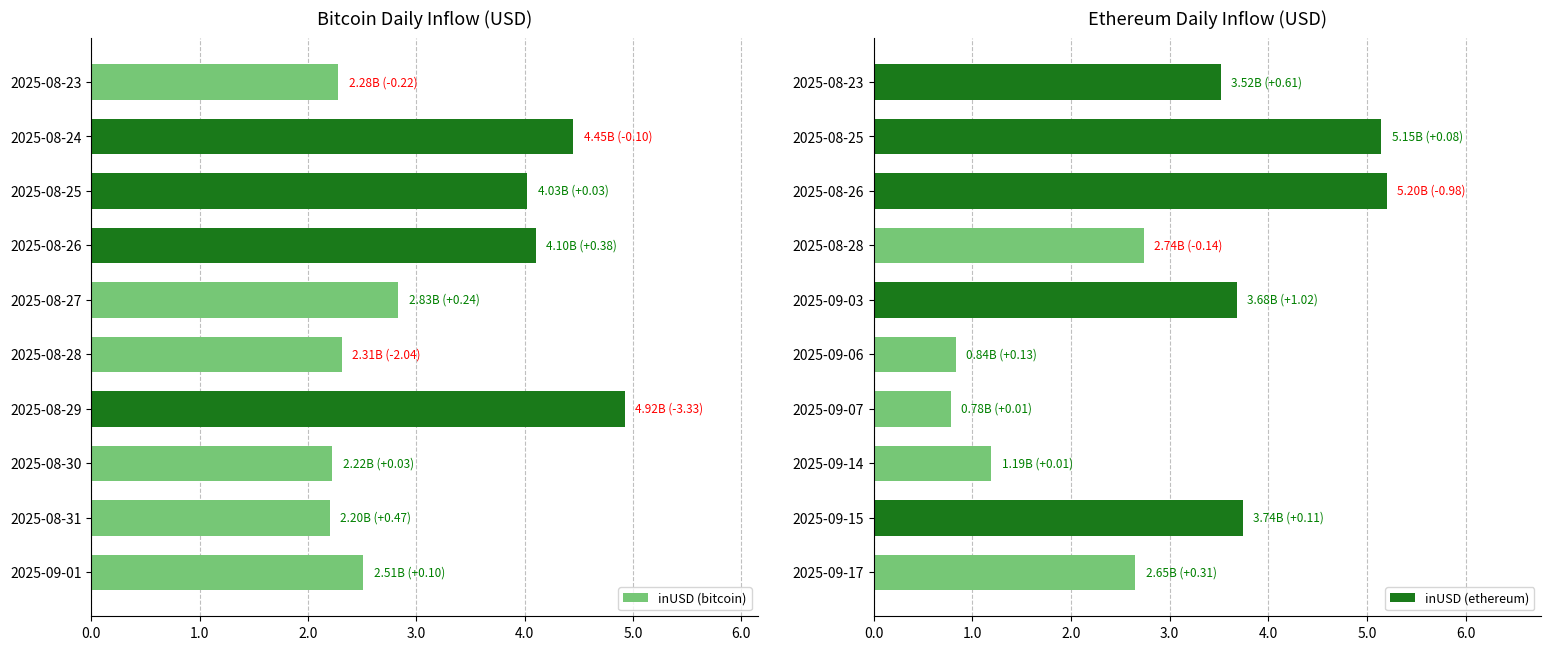

What is the lowest value of the inUSD (bitcoin) series?

2.2